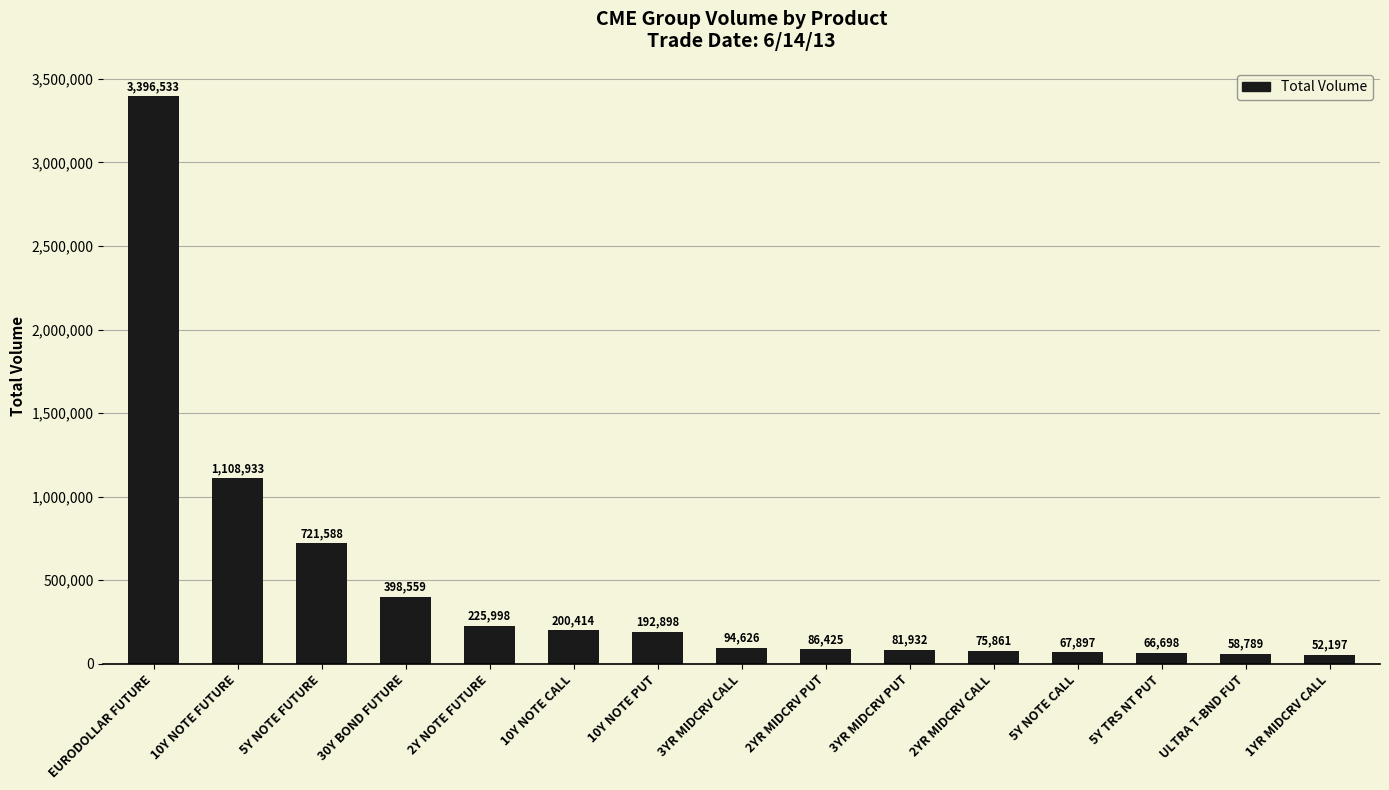

List the labels in order of value, smallest first.

1YR MIDCRV CALL, ULTRA T-BND FUT, 5Y TRS NT PUT, 5Y NOTE CALL, 2YR MIDCRV CALL, 3YR MIDCRV PUT, 2YR MIDCRV PUT, 3YR MIDCRV CALL, 10Y NOTE PUT, 10Y NOTE CALL, 2Y NOTE FUTURE, 30Y BOND FUTURE, 5Y NOTE FUTURE, 10Y NOTE FUTURE, EURODOLLAR FUTURE